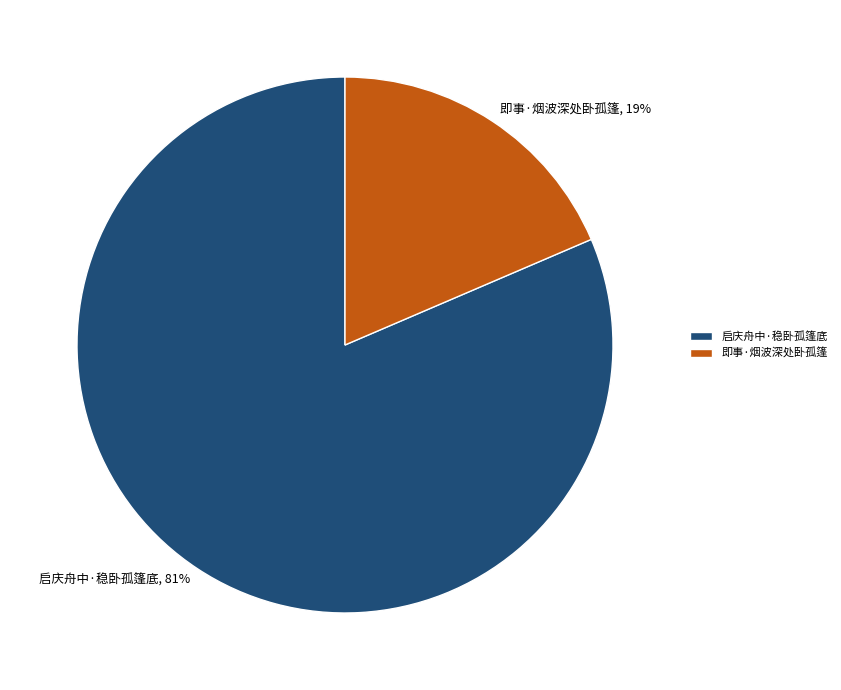

Which has a higher value, 即事·烟波深处卧孤篷 or 启庆舟中·稳卧孤篷底?

启庆舟中·稳卧孤篷底